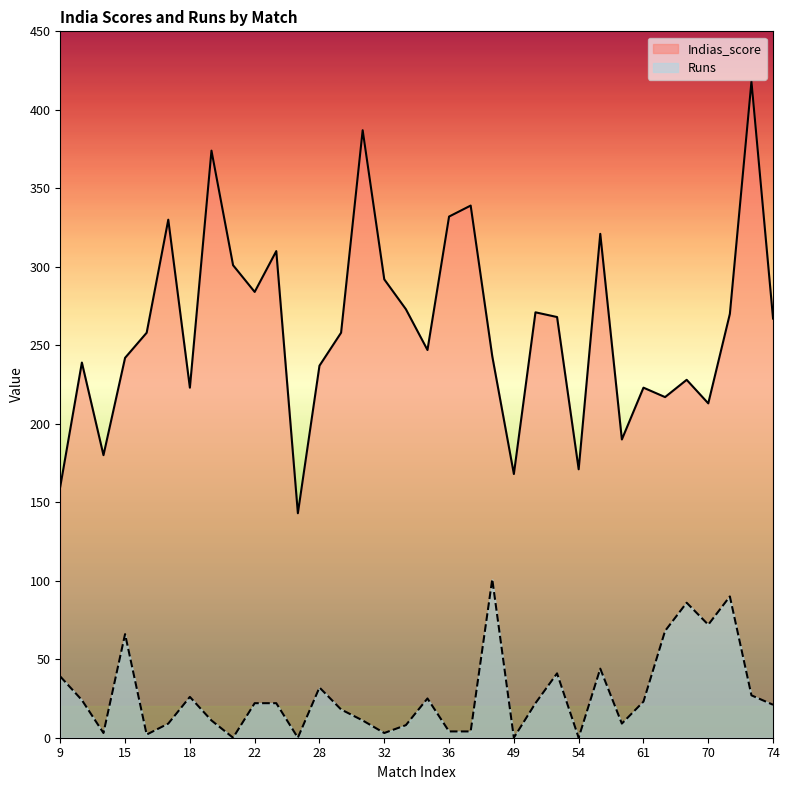

How many lines are shown in the chart?

2